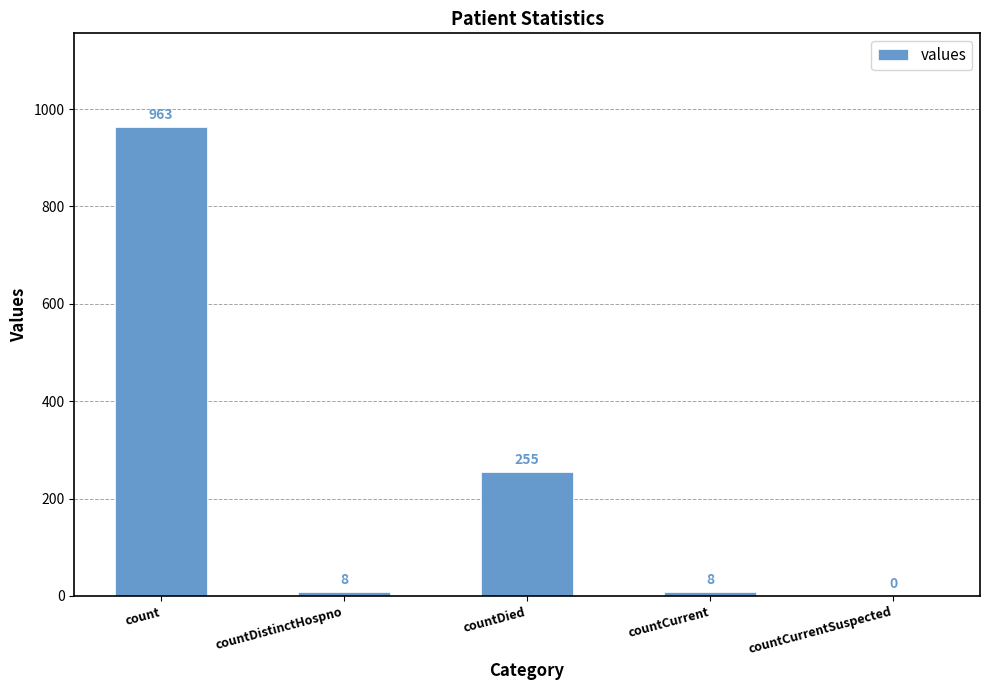

How many series are shown in this chart?

1